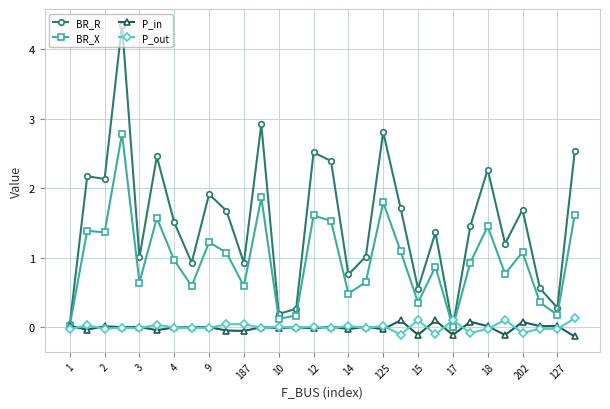

True or false: P_out has more than 0 points higher than both neighbors.

True